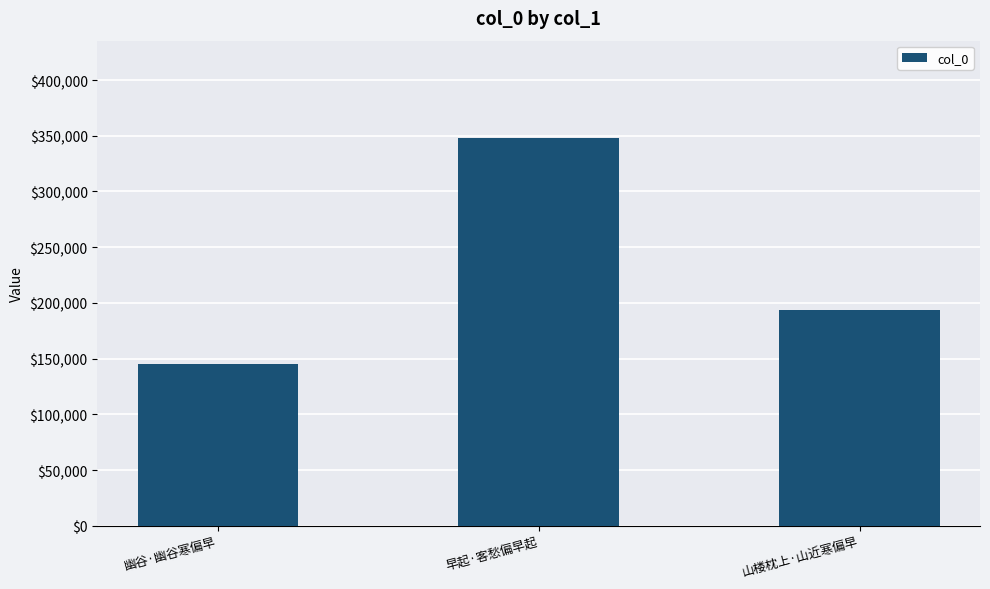

Rank the categories by value from highest to lowest.

早起·客愁偏早起, 山楼枕上·山近寒偏早, 幽谷·幽谷寒偏早